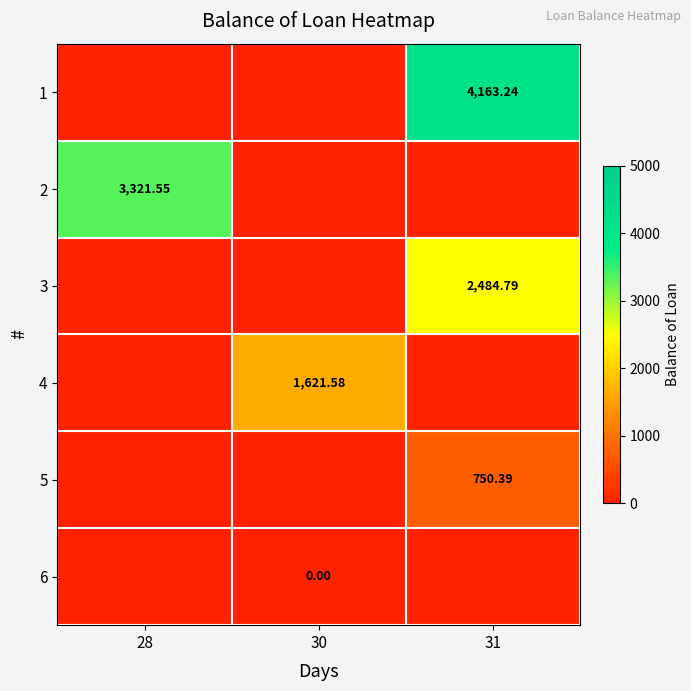

The value of 1 at 30 is 0.0. True or false?

True